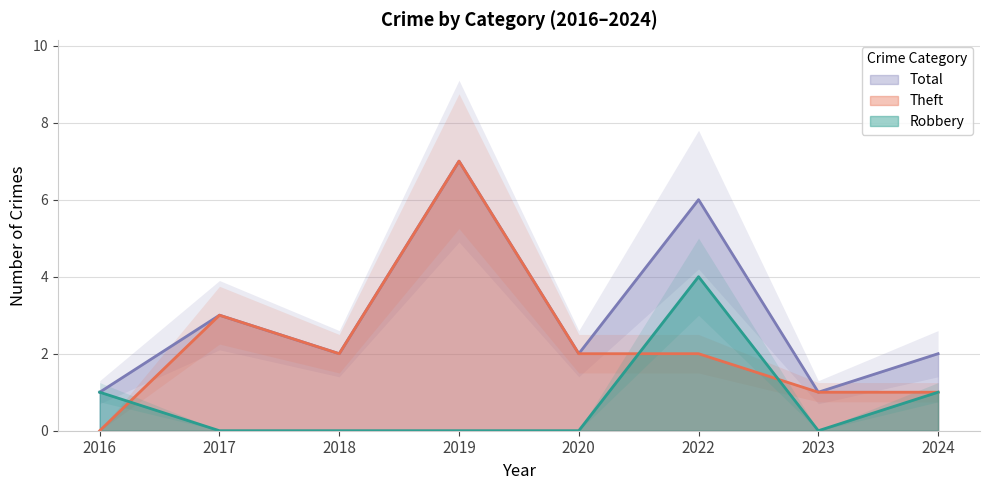

What is the approximate value of Total at 2023?

1